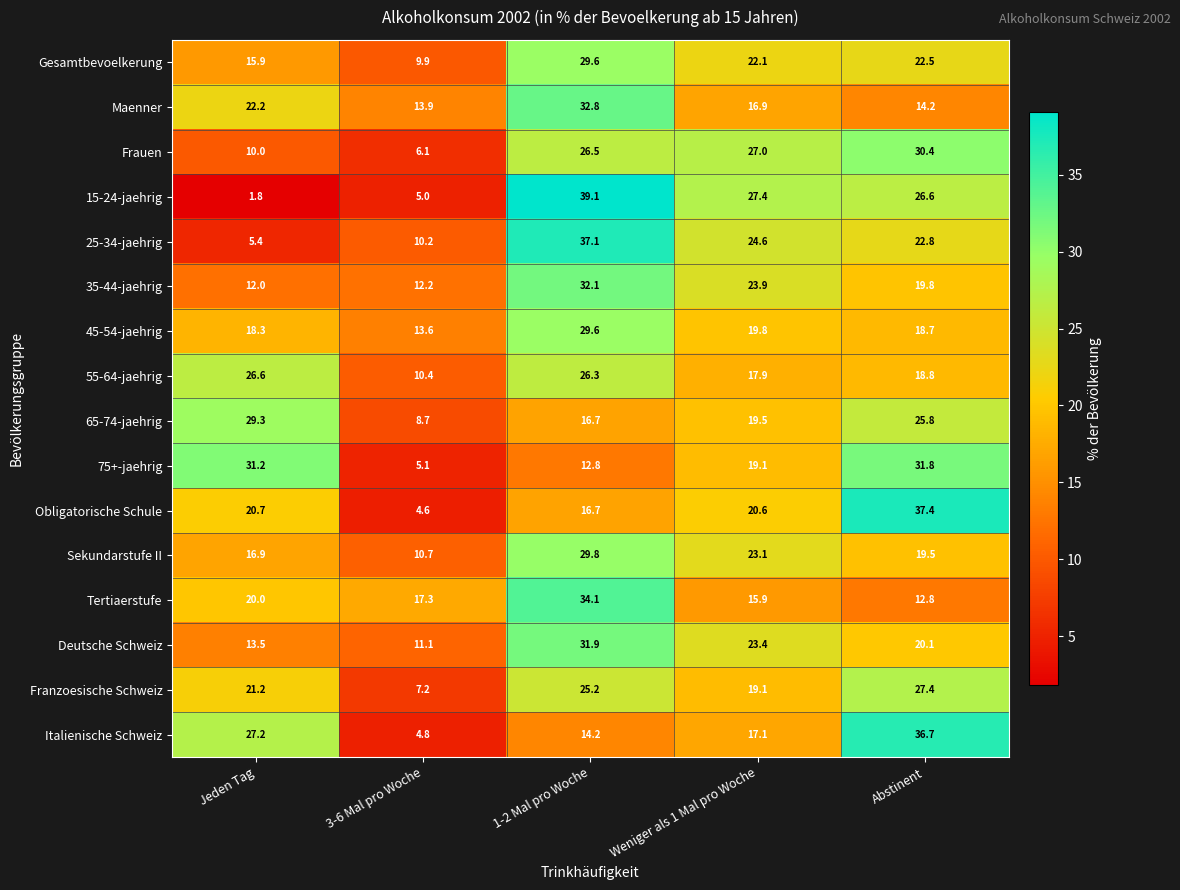

Where is 55-64-jaehrig nearest to the value 18?

Weniger als 1 Mal pro Woche